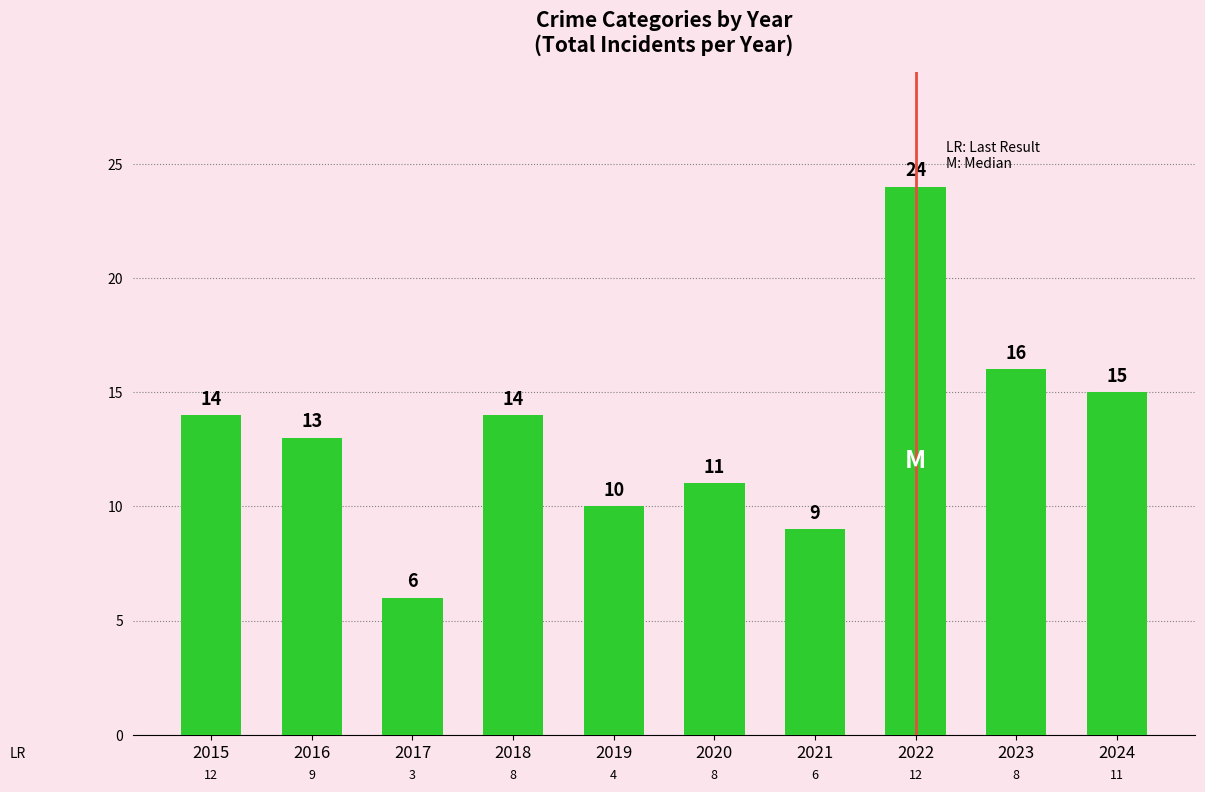

Does the chart contain stacked bars?

No